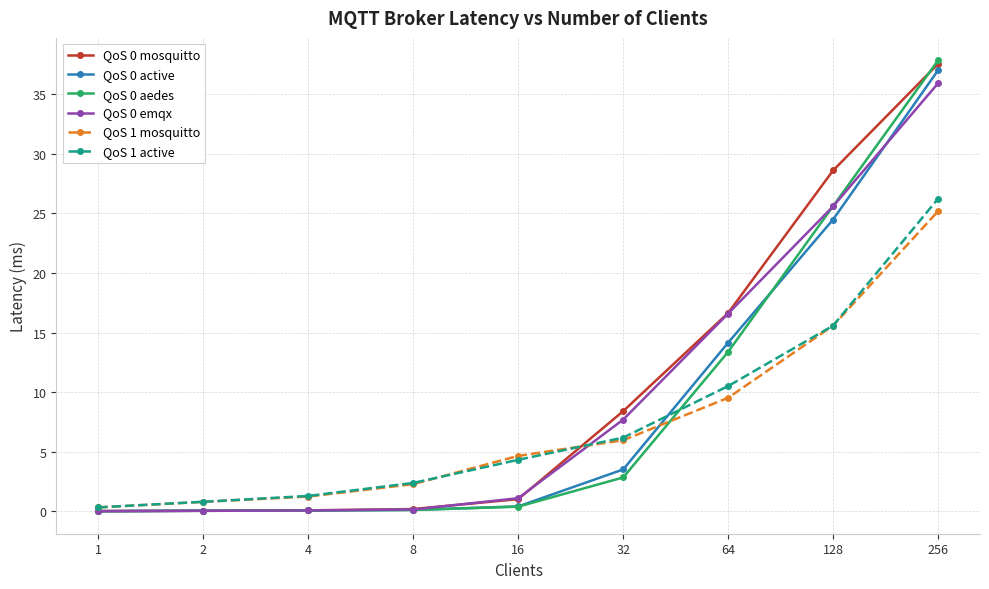

True or false: QoS 0 active has more than 2 points higher than both neighbors.

False